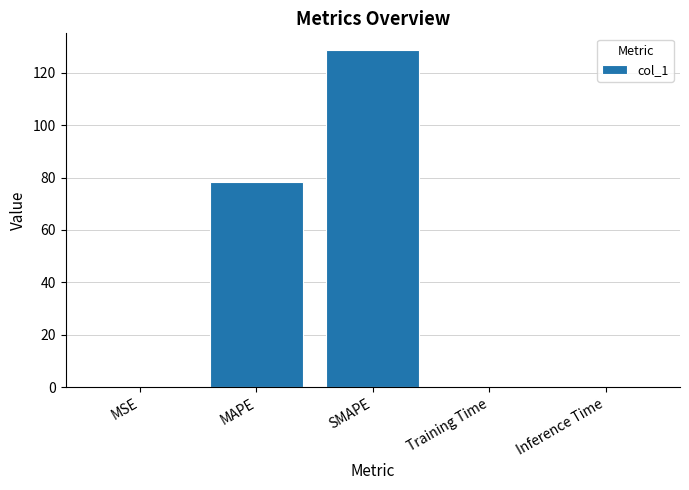

At which label is the value closest to 64?

MAPE